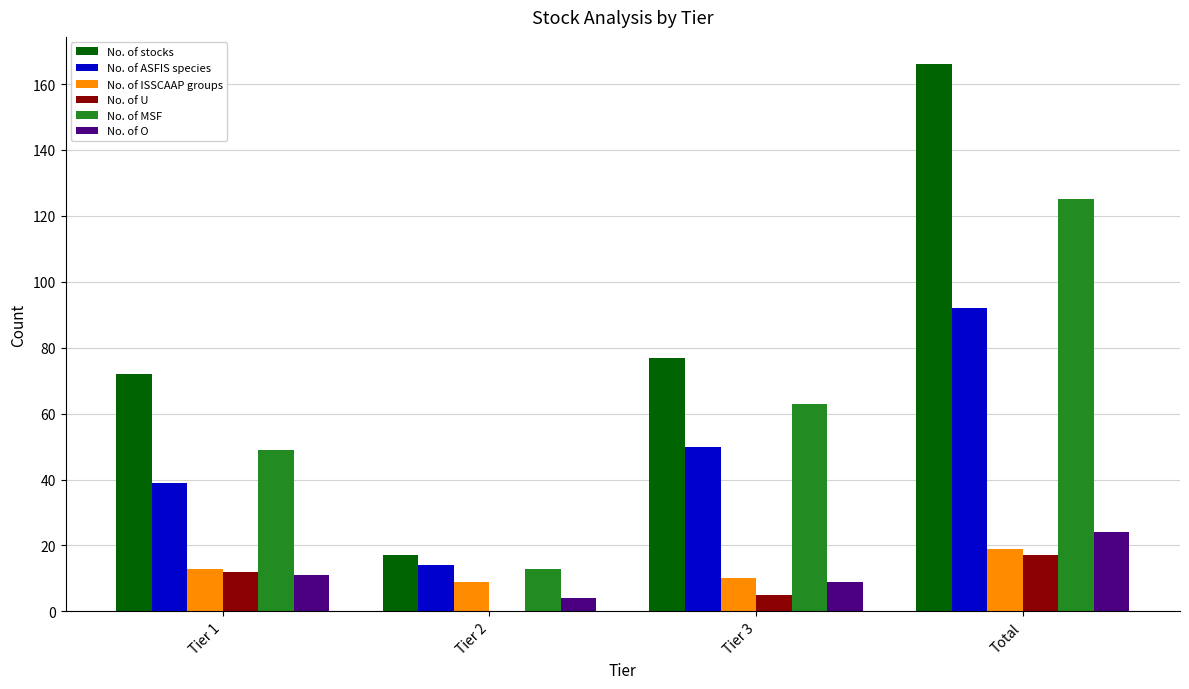

The value of No. of stocks at Tier 3 is 77. True or false?

True